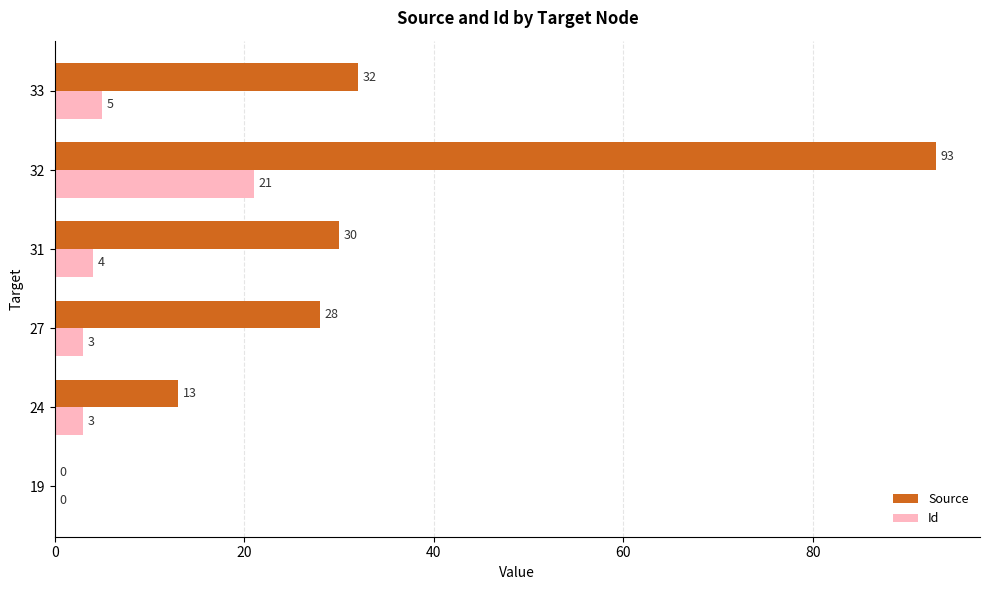

Which label corresponds to the largest value in the chart?

32